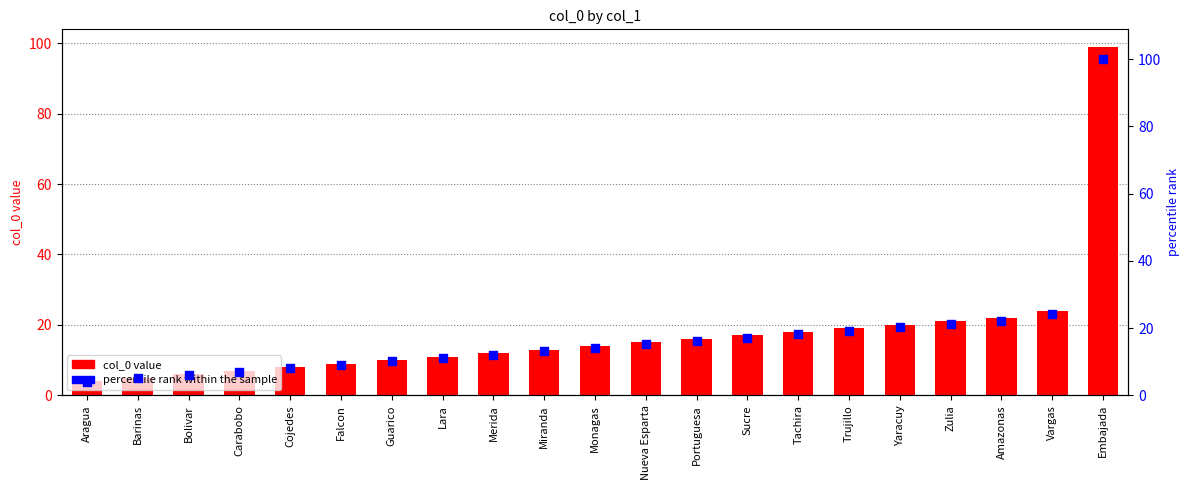

Which series has the largest Y range (max minus min)?

percentile rank within the sample